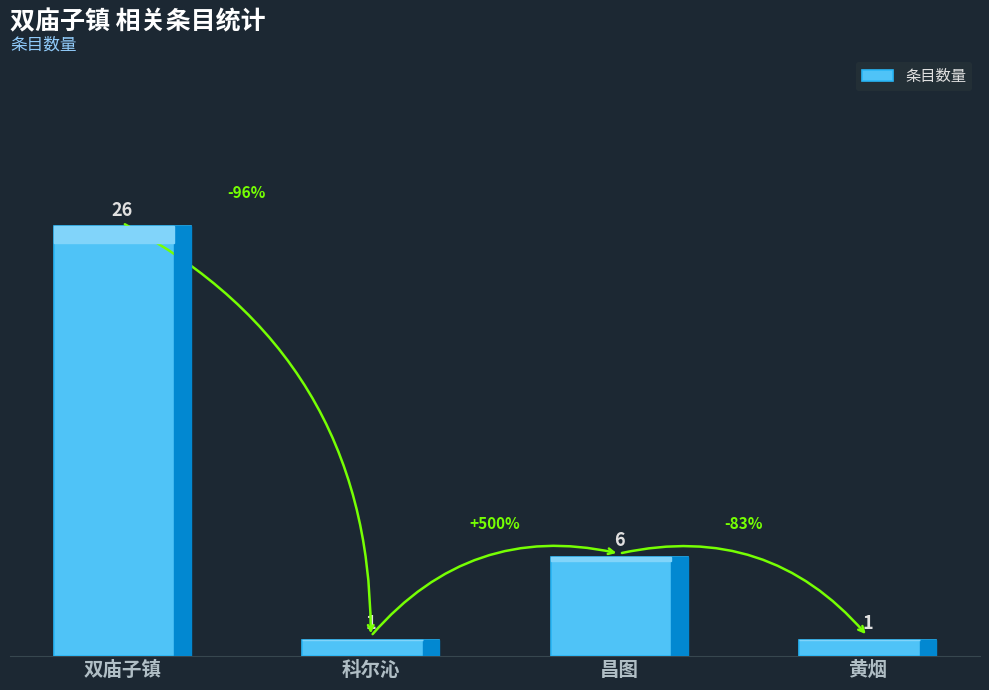

Reading right to left, transcribe all the data shown in this chart.

黄烟=1	昌图=6	科尔沁=1	双庙子镇=26